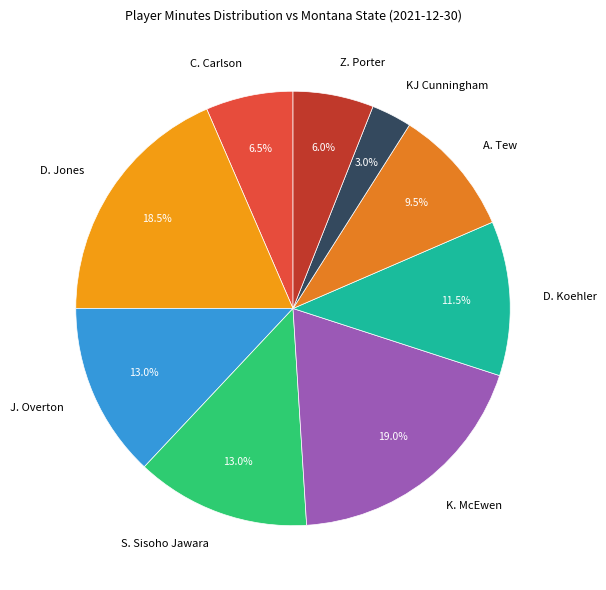

What is the total percentage of C. Carlson and S. Sisoho Jawara?

19.5%